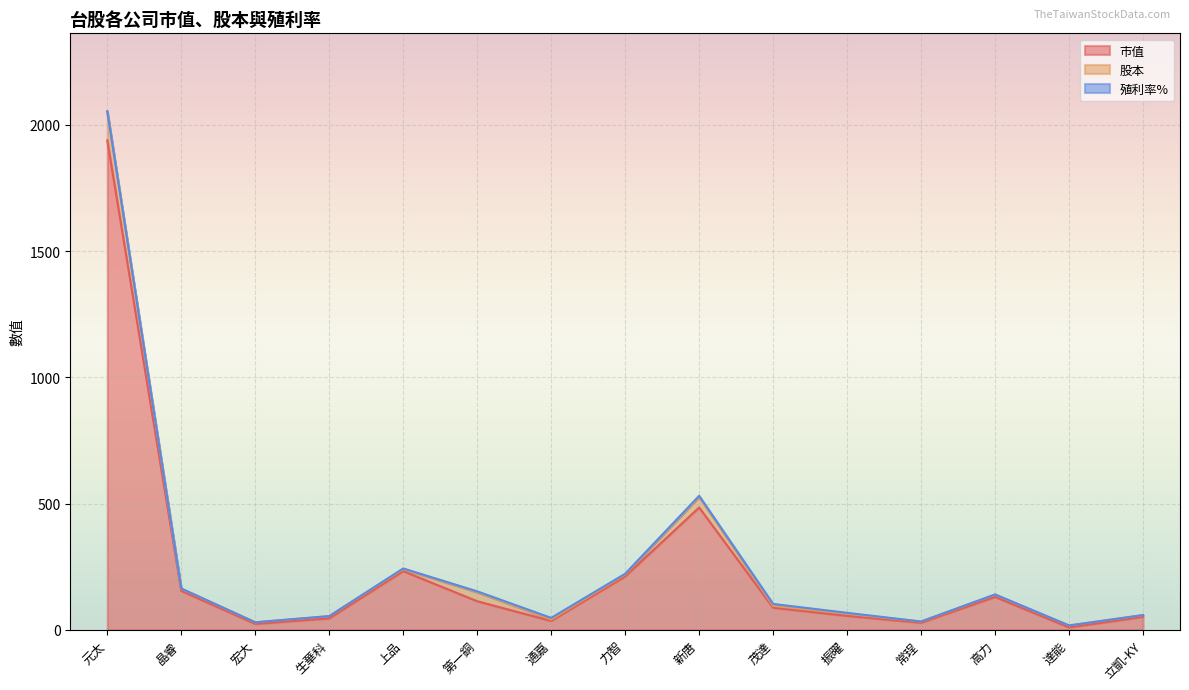

What is the label of the 3rd point from the left?

宏大